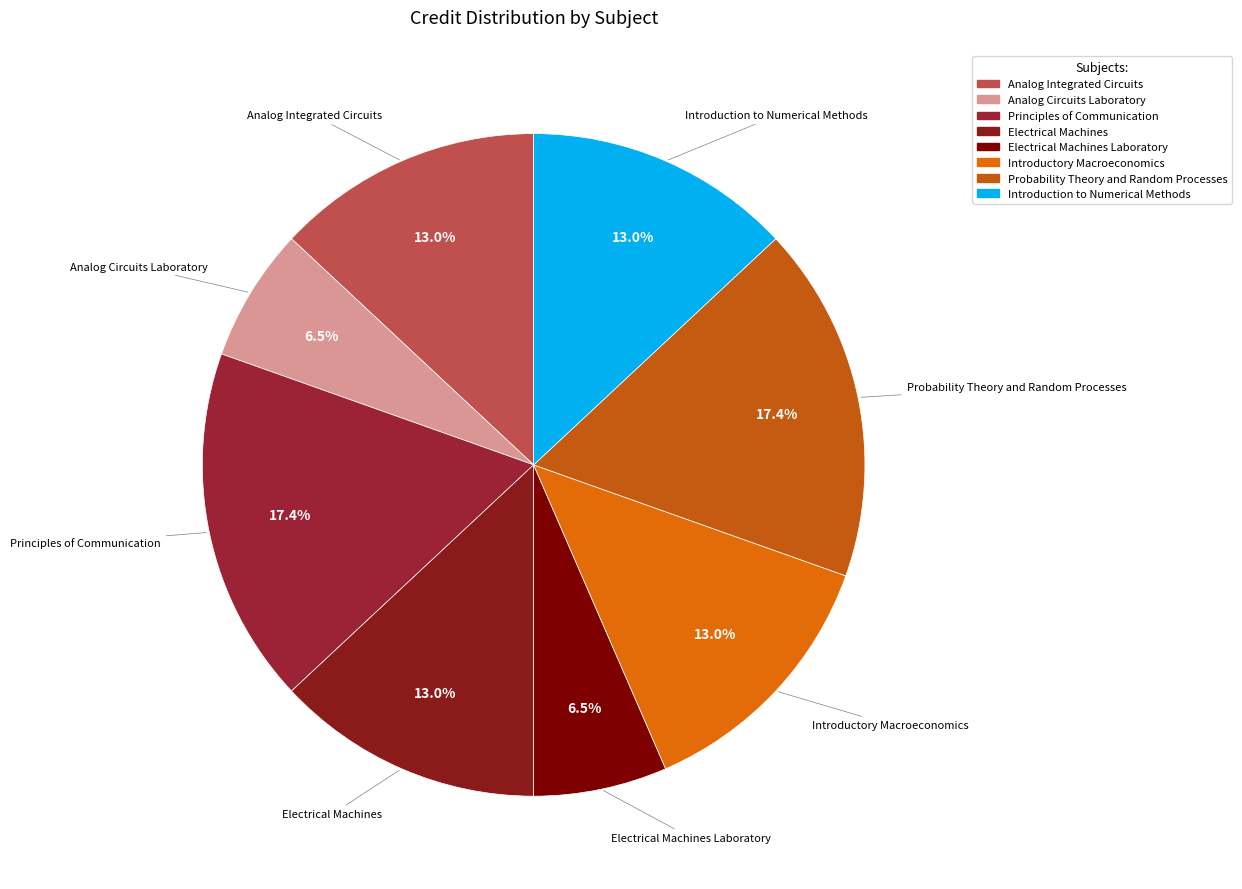

Approximately how many times larger is the value at Analog Circuits Laboratory compared to Introductory Macroeconomics?

0.5